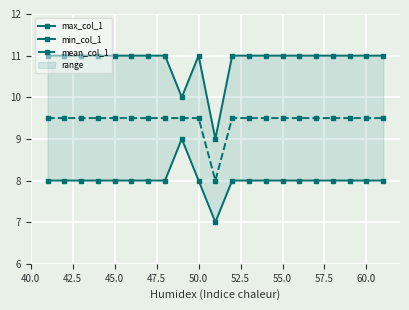

At how many categories does at least one series exceed 7?

21